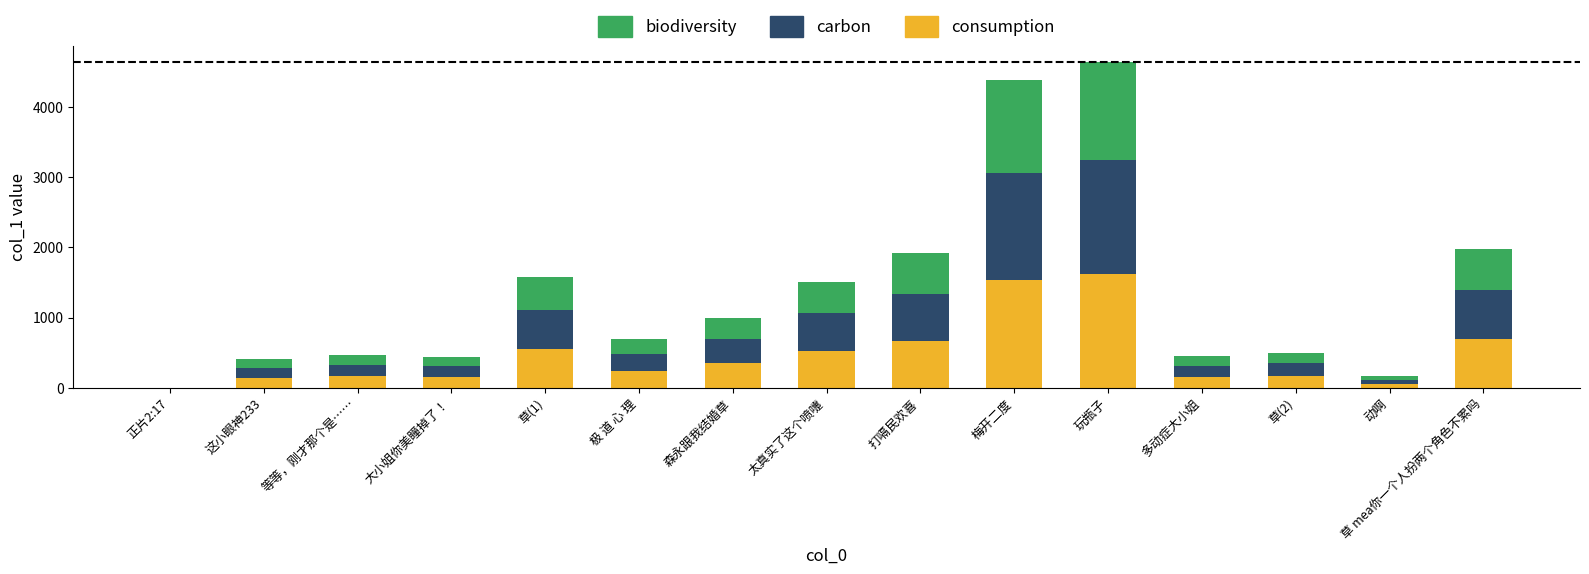

Is it true that consumption equals 1089.9 at 打嗝民欢喜?

False